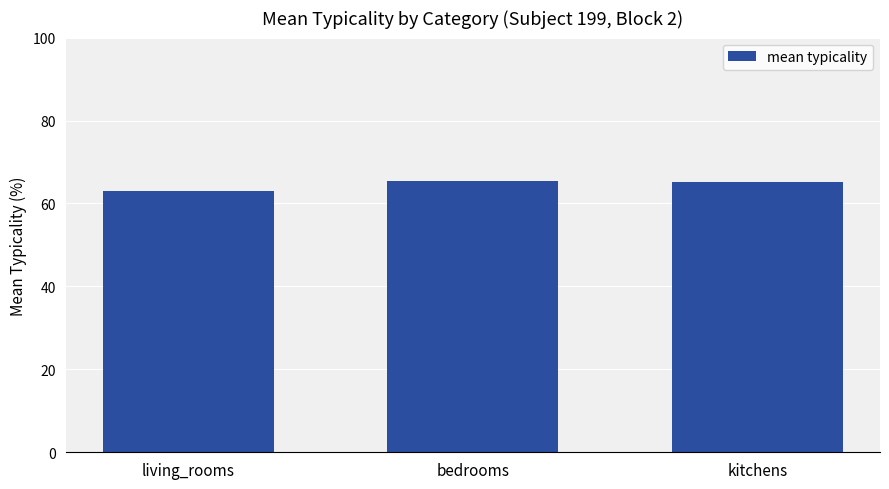

What is the sum of all values?

193.7